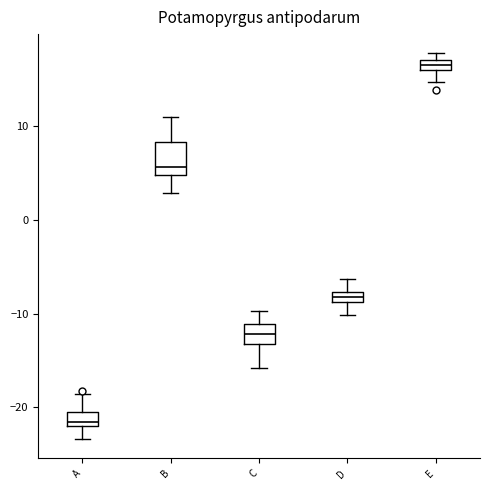

Which box has the highest median line?

E